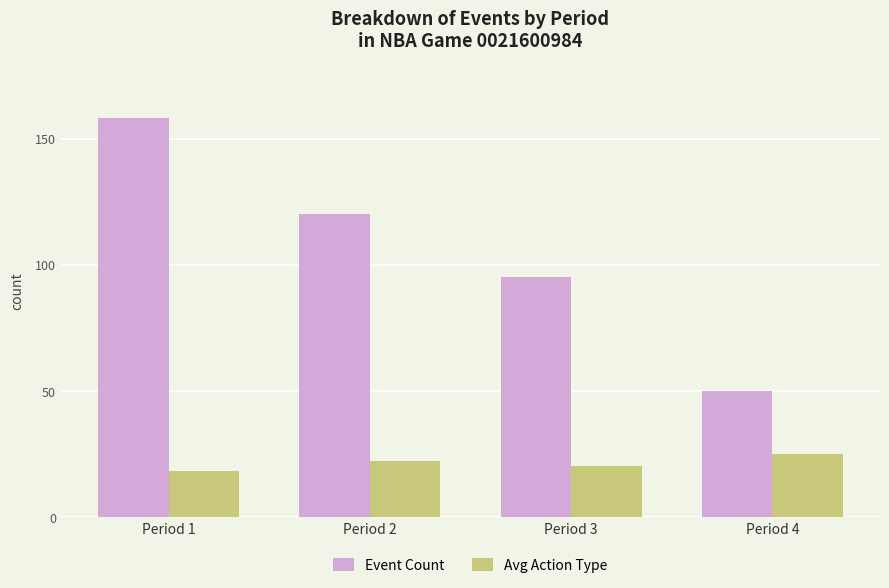

Where is Event Count nearest to the value 104?

Period 3